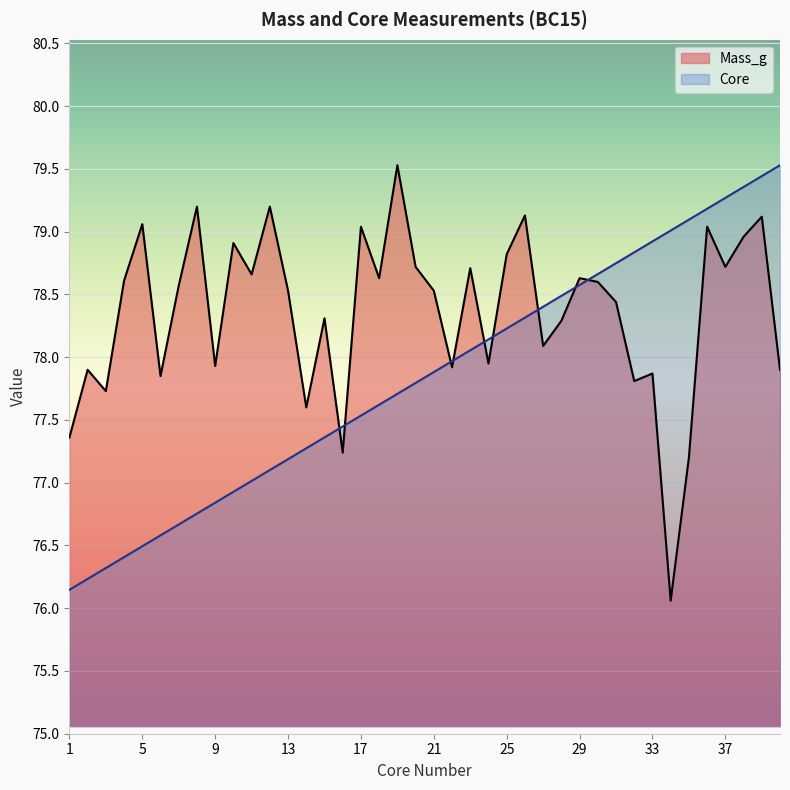

Which series has the largest range (max minus min)?

Mass_g